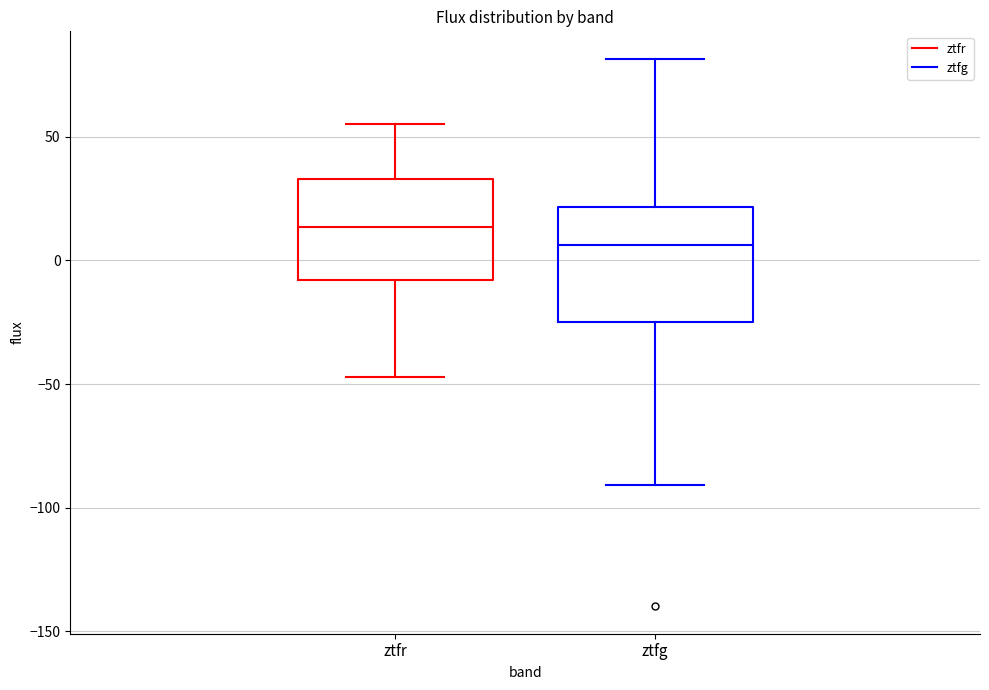

Where does the lower whisker of the box for ztfr end on the y-axis? The values are not printed on the chart, so give them approximately, as read against the axis.

-45